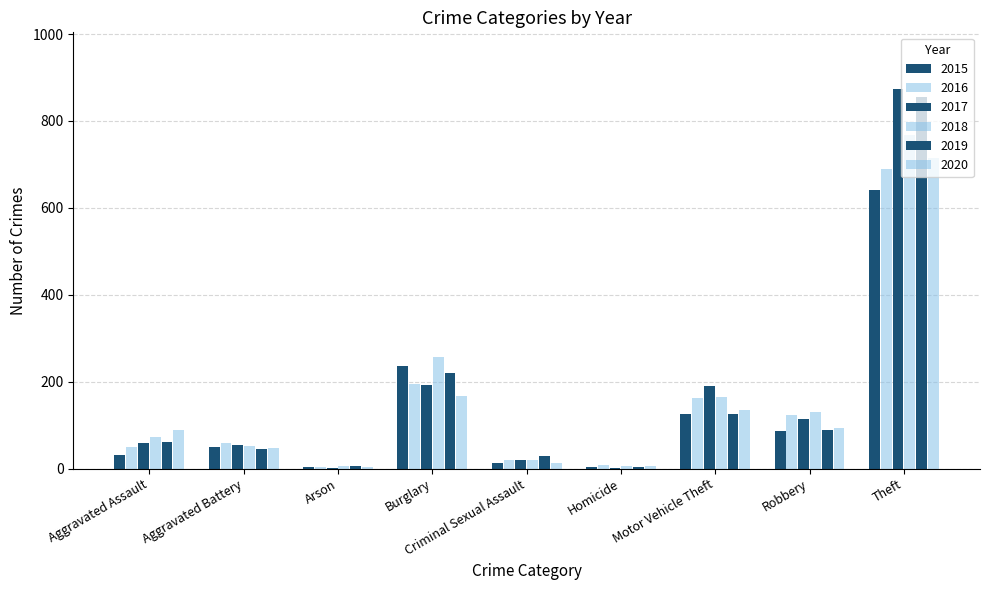

How many groups of bars are there?

9